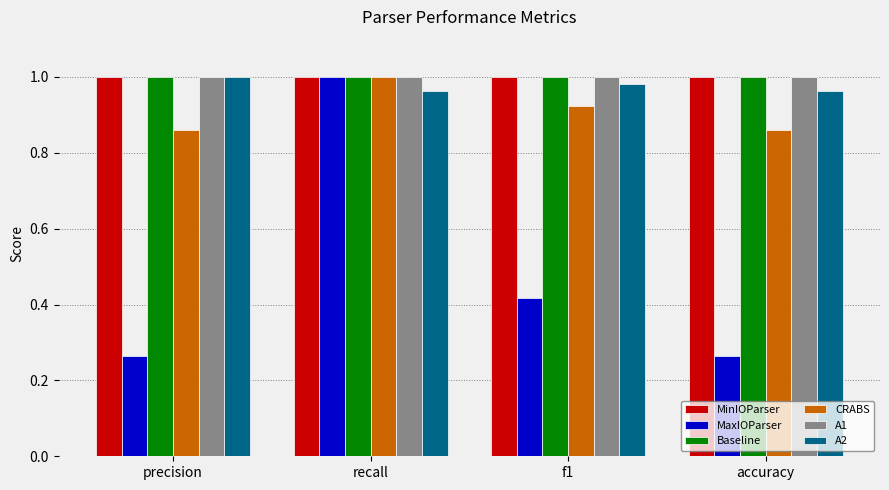

The MaxIOParser series shows 0.1 at precision. True or false?

False